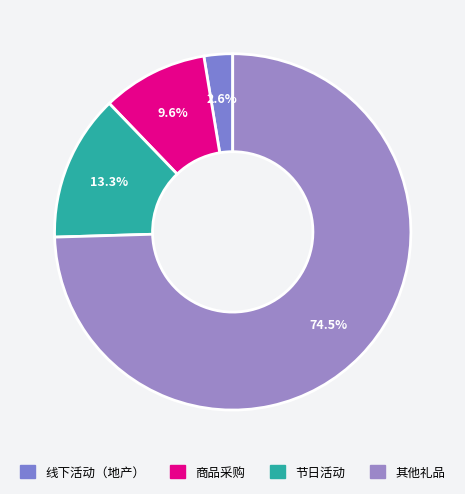

Does any single category account for the majority?

Yes